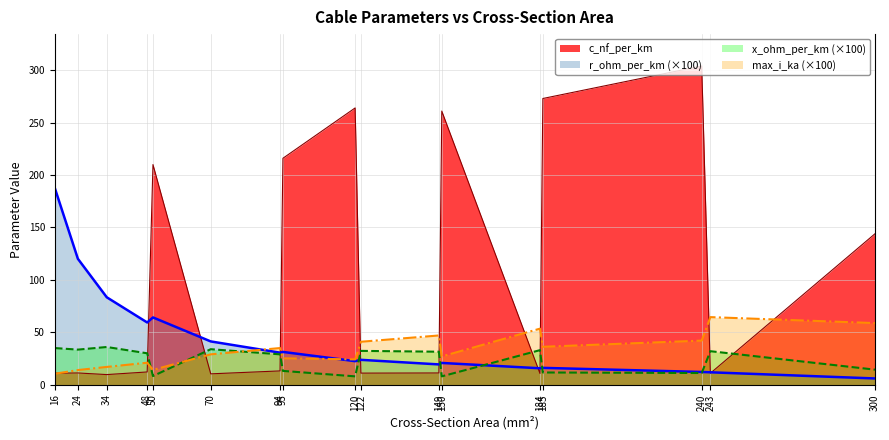

How many series are shown in this chart?

4